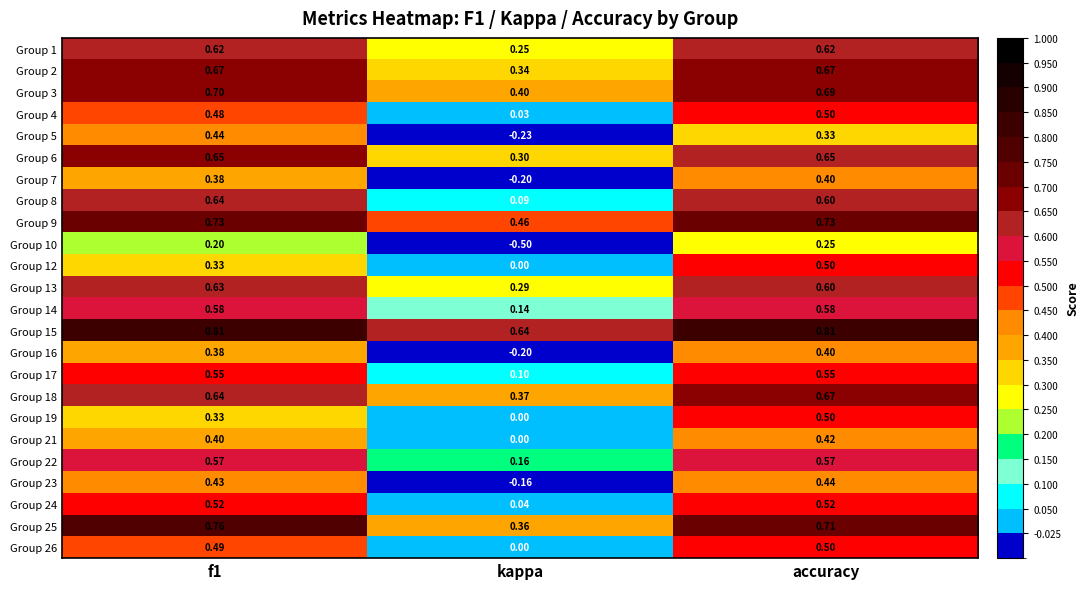

Which category has the lowest value in the Group 18 series?

kappa